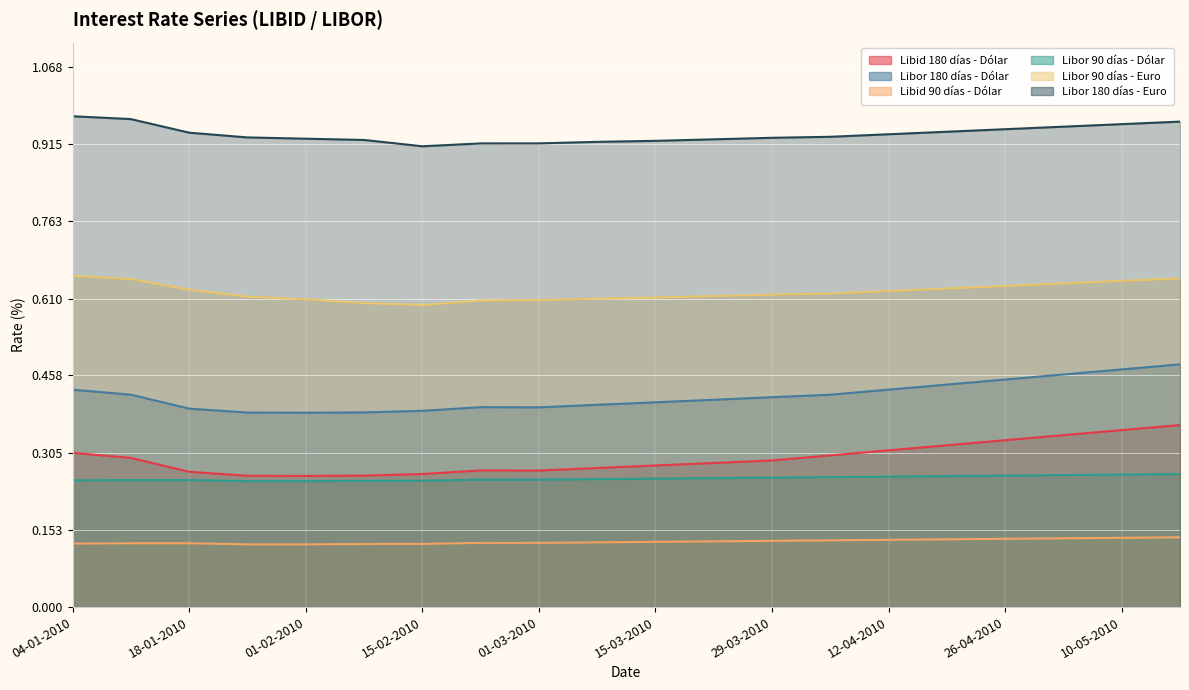

Is the value of Libor 180 días - Dólar at 11-01-2010 greater than the value of Libid 180 días - Dólar at 03-05-2010?

Yes